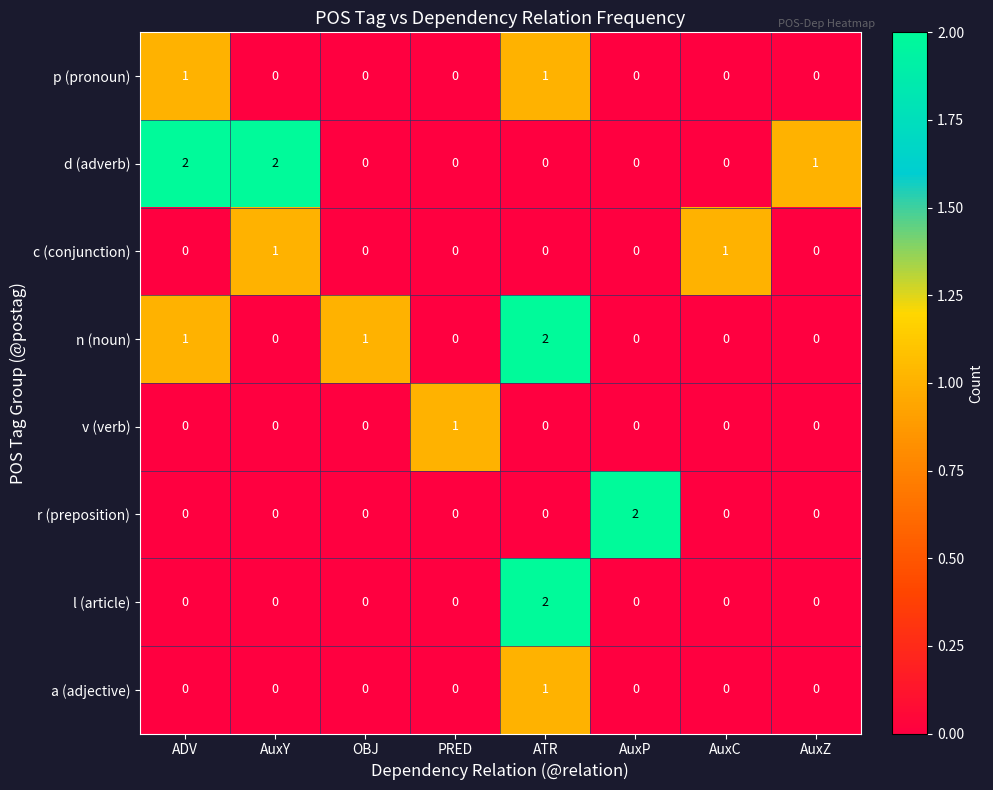

At how many categories does at least one series exceed 0?

8